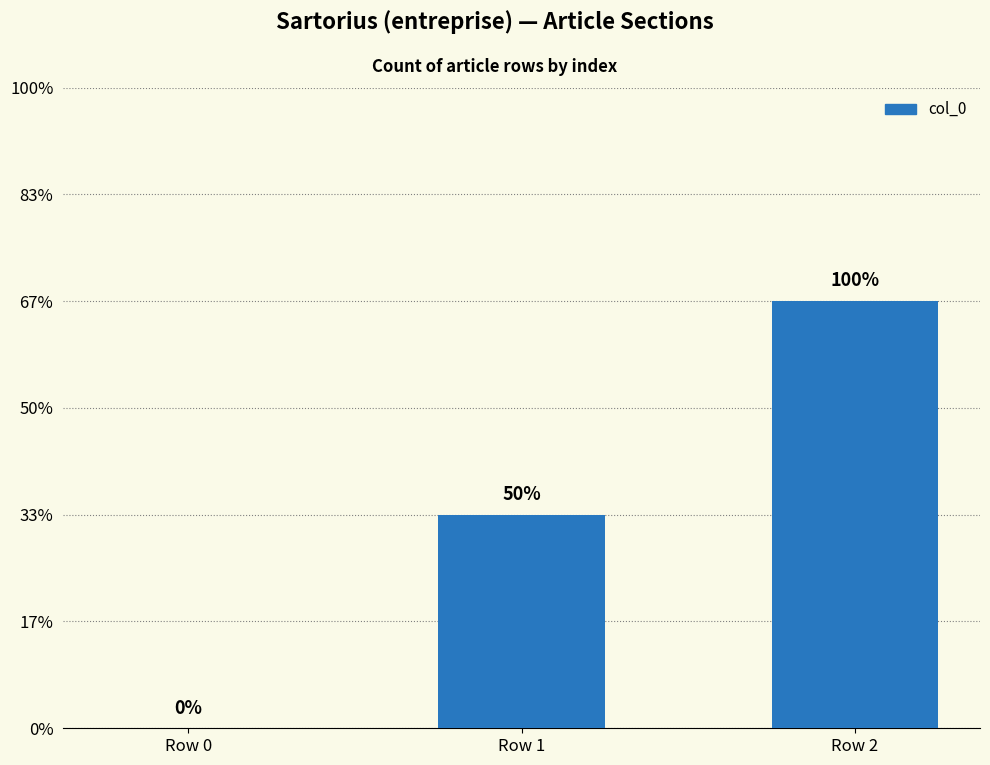

Reading right to left, transcribe all the data shown in this chart.

Row 2=2	Row 1=1	Row 0=0